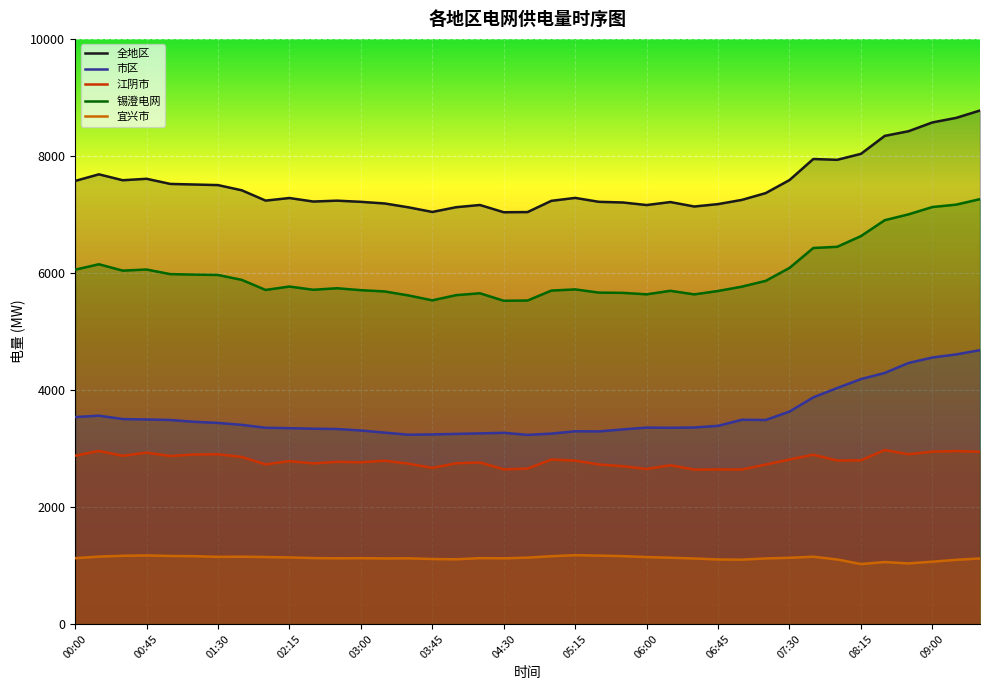

How many values in the 全地区 series exceed 7280?

19